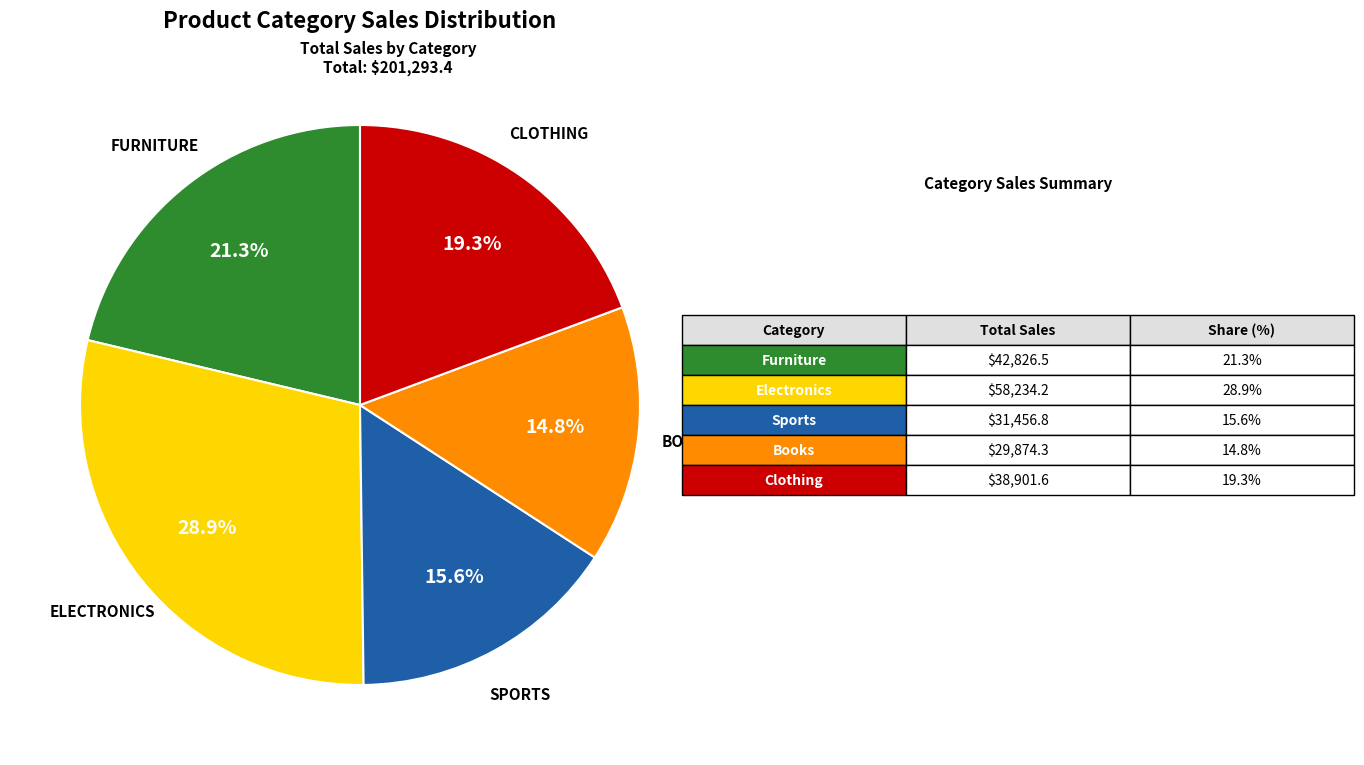

Is there a majority slice in this chart?

No